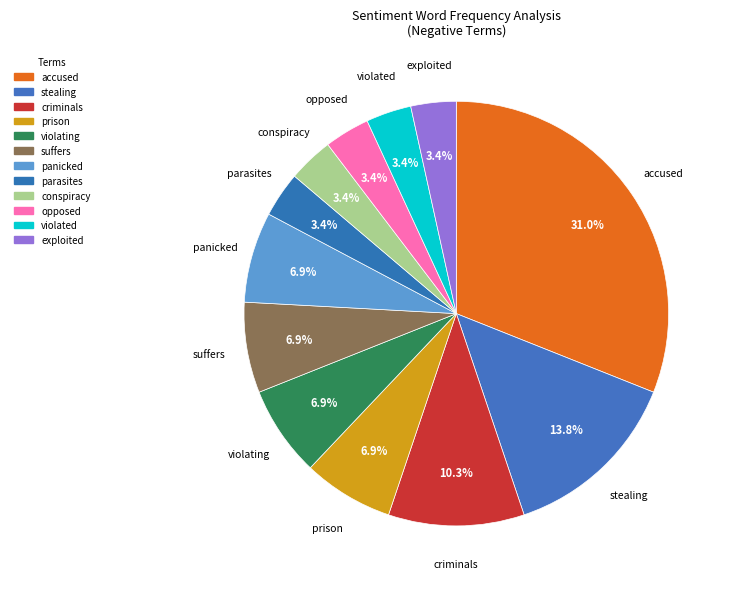

How many segments does this pie chart have?

12